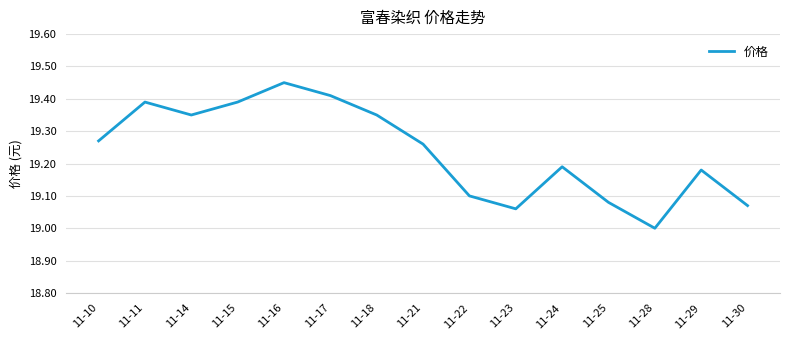

Does the chart display data point markers on the line(s)?

No